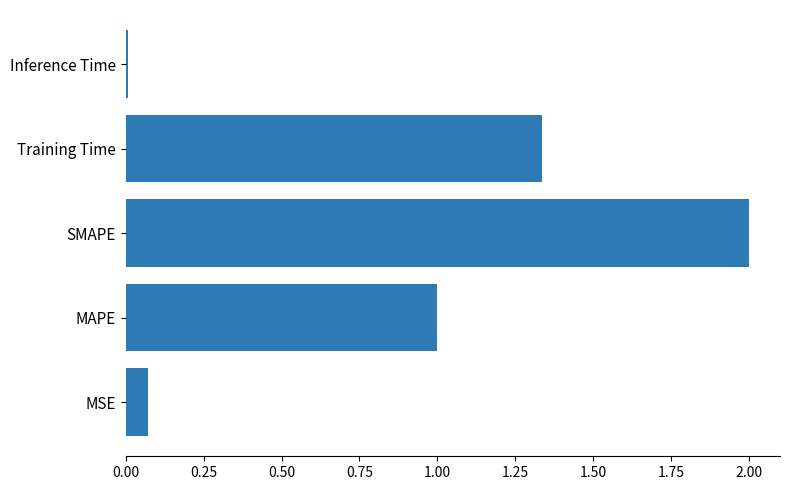

Is it true that the value at Inference Time is 0.0?

True